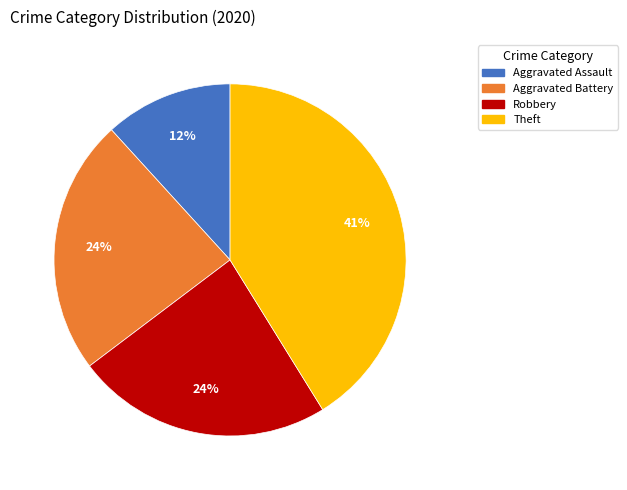

To the nearest percent, what is the average slice percentage?

25%